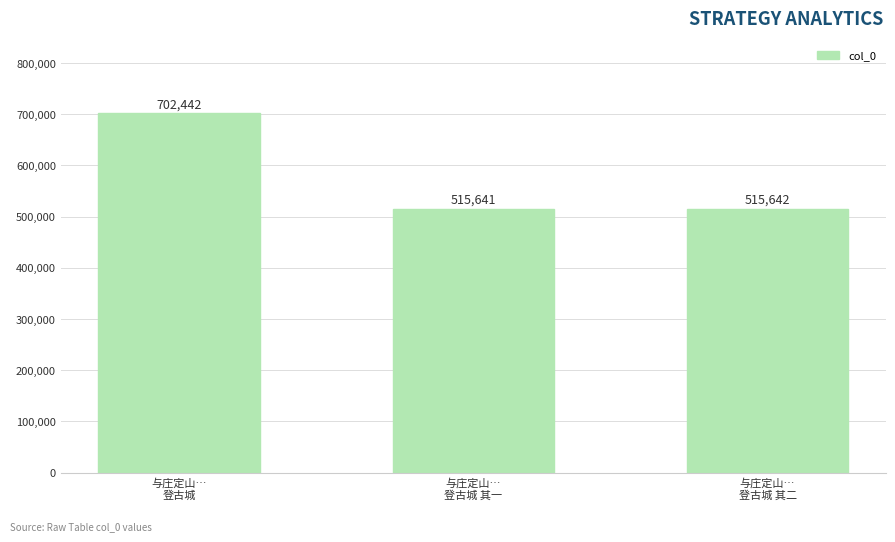

What is the smallest value displayed?

515641